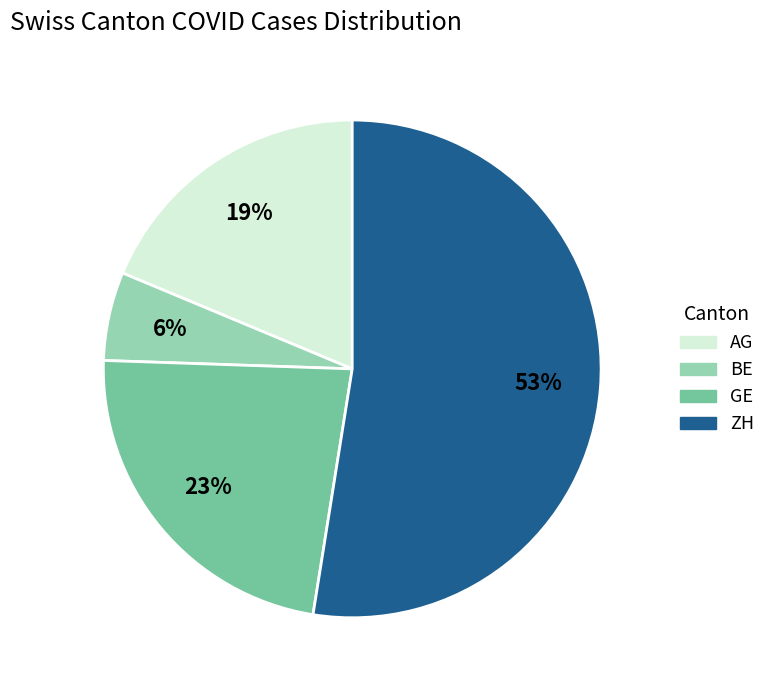

To the nearest percent, what is the difference between the largest and smallest slice percentages?

47%